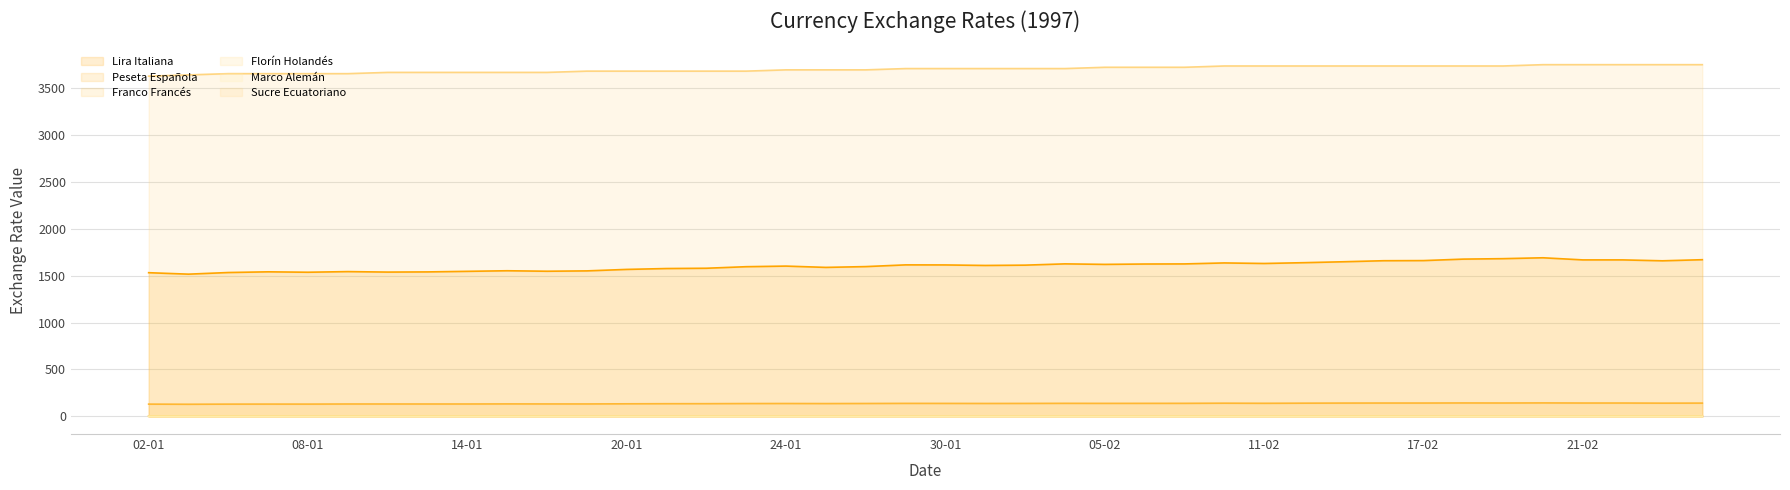

Reading right to left, extract all data points from this chart.

Lira Italiana: 26-02=1668.8	25-02=1657.1	24-02=1666.8	21-02=1666.8	20-02=1689.3	19-02=1679.9	18-02=1675.0	17-02=1659.4	14-02=1658.0	13-02=1647.0	12-02=1637.1	11-02=1628.6	10-02=1634.4	07-02=1623.9	06-02=1622.9	05-02=1619.0	04-02=1624.4	03-02=1610.8	31-01=1607.6	30-01=1613.0	29-01=1613.7	28-01=1595.4	27-01=1586.9	24-01=1600.7	23-01=1594.3	22-01=1577.8	21-01=1574.8	20-01=1565.5	17-01=1549.7	16-01=1546.0	15-01=1551.2	14-01=1545.0	13-01=1538.8	10-01=1537.0	09-01=1542.1	08-01=1535.4	07-01=1539.8	06-01=1532.3	03-01=1514.9	02-01=1530.4
Peseta Española: 26-02=142.0	25-02=141.5	24-02=142.8	21-02=142.8	20-02=144.0	19-02=143.0	18-02=143.6	17-02=142.6	14-02=142.7	13-02=142.3	12-02=141.3	11-02=140.0	10-02=141.1	07-02=139.6	06-02=139.4	05-02=139.1	04-02=139.6	03-02=138.6	31-01=138.2	30-01=138.7	29-01=139.0	28-01=137.9	27-01=137.1	24-01=137.7	23-01=137.2	22-01=135.9	21-01=135.5	20-01=134.5	17-01=133.0	16-01=133.0	15-01=133.4	14-01=132.5	13-01=132.4	10-01=132.6	09-01=132.5	08-01=131.3	07-01=131.5	06-01=131.1	03-01=129.7	02-01=131.2
Franco Francés: 26-02=5.7	25-02=5.6	24-02=5.7	21-02=5.7	20-02=5.7	19-02=5.7	18-02=5.7	17-02=5.7	14-02=5.7	13-02=5.7	12-02=5.6	11-02=5.6	10-02=5.6	07-02=5.6	06-02=5.6	05-02=5.5	04-02=5.6	03-02=5.5	31-01=5.5	30-01=5.5	29-01=5.6	28-01=5.5	27-01=5.5	24-01=5.5	23-01=5.5	22-01=5.5	21-01=5.5	20-01=5.4	17-01=5.4	16-01=5.4	15-01=5.4	14-01=5.4	13-01=5.4	10-01=5.3	09-01=5.3	08-01=5.3	07-01=5.3	06-01=5.3	03-01=5.2	02-01=5.2
Florín Holandés: 26-02=1.9	25-02=1.9	24-02=1.9	21-02=1.9	20-02=1.9	19-02=1.9	18-02=1.9	17-02=1.9	14-02=1.9	13-02=1.9	12-02=1.9	11-02=1.9	10-02=1.9	07-02=1.9	06-02=1.8	05-02=1.8	04-02=1.8	03-02=1.8	31-01=1.8	30-01=1.8	29-01=1.8	28-01=1.8	27-01=1.8	24-01=1.8	23-01=1.8	22-01=1.8	21-01=1.8	20-01=1.8	17-01=1.8	16-01=1.8	15-01=1.8	14-01=1.8	13-01=1.8	10-01=1.8	09-01=1.8	08-01=1.8	07-01=1.8	06-01=1.7	03-01=1.7	02-01=1.7
Marco Alemán: 26-02=1.7	25-02=1.7	24-02=1.7	21-02=1.7	20-02=1.7	19-02=1.7	18-02=1.7	17-02=1.7	14-02=1.7	13-02=1.7	12-02=1.7	11-02=1.7	10-02=1.7	07-02=1.7	06-02=1.6	05-02=1.6	04-02=1.6	03-02=1.6	31-01=1.6	30-01=1.6	29-01=1.6	28-01=1.6	27-01=1.6	24-01=1.6	23-01=1.6	22-01=1.6	21-01=1.6	20-01=1.6	17-01=1.6	16-01=1.6	15-01=1.6	14-01=1.6	13-01=1.6	10-01=1.6	09-01=1.6	08-01=1.6	07-01=1.6	06-01=1.6	03-01=1.5	02-01=1.6
Sucre Ecuatoriano: 26-02=3745.3	25-02=3745.3	24-02=3745.3	21-02=3745.3	20-02=3745.3	19-02=3731.3	18-02=3731.3	17-02=3731.3	14-02=3731.3	13-02=3731.3	12-02=3731.3	11-02=3731.3	10-02=3731.3	07-02=3717.5	06-02=3717.5	05-02=3717.5	04-02=3703.7	03-02=3703.7	31-01=3703.7	30-01=3703.7	29-01=3703.7	28-01=3690.0	27-01=3690.0	24-01=3690.0	23-01=3676.5	22-01=3676.5	21-01=3676.5	20-01=3676.5	17-01=3676.5	16-01=3663.0	15-01=3663.0	14-01=3663.0	13-01=3663.0	10-01=3663.0	09-01=3649.6	08-01=3649.6	07-01=3649.6	06-01=3649.6	03-01=3636.4	02-01=3623.2